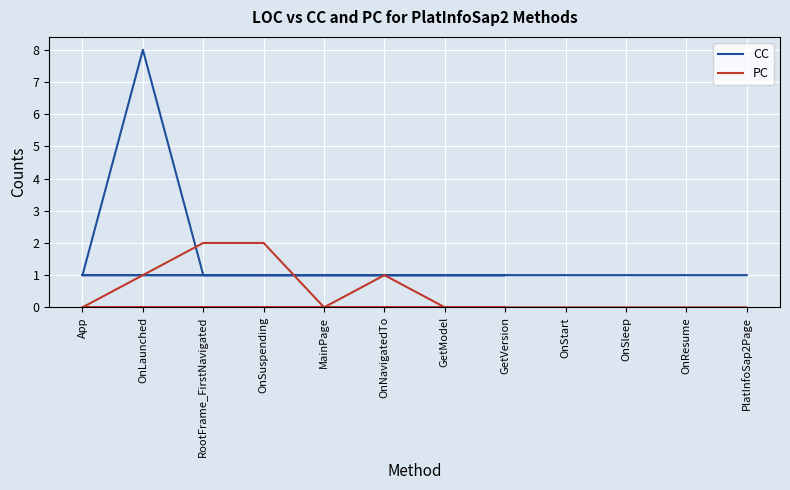

True or false: CC has more than 1 points higher than both neighbors.

False